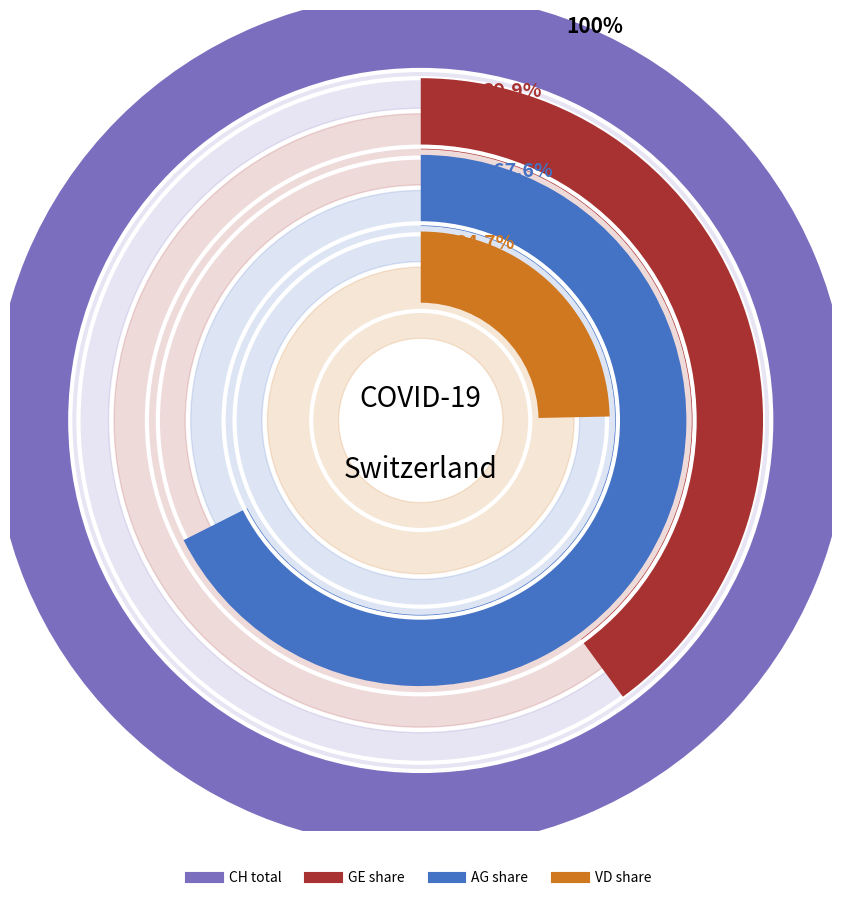

Rank the series at 2020-03-10 from lowest to highest value.

VD, GE, AG, CH